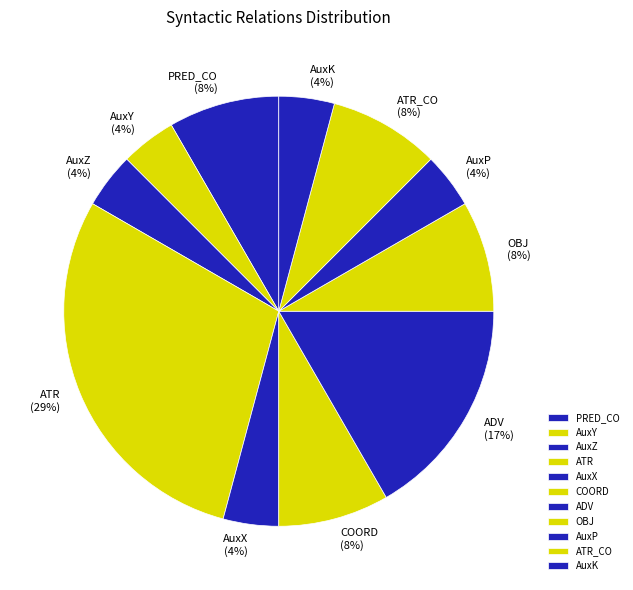

True or false: OBJ accounts for 1% of the total.

False